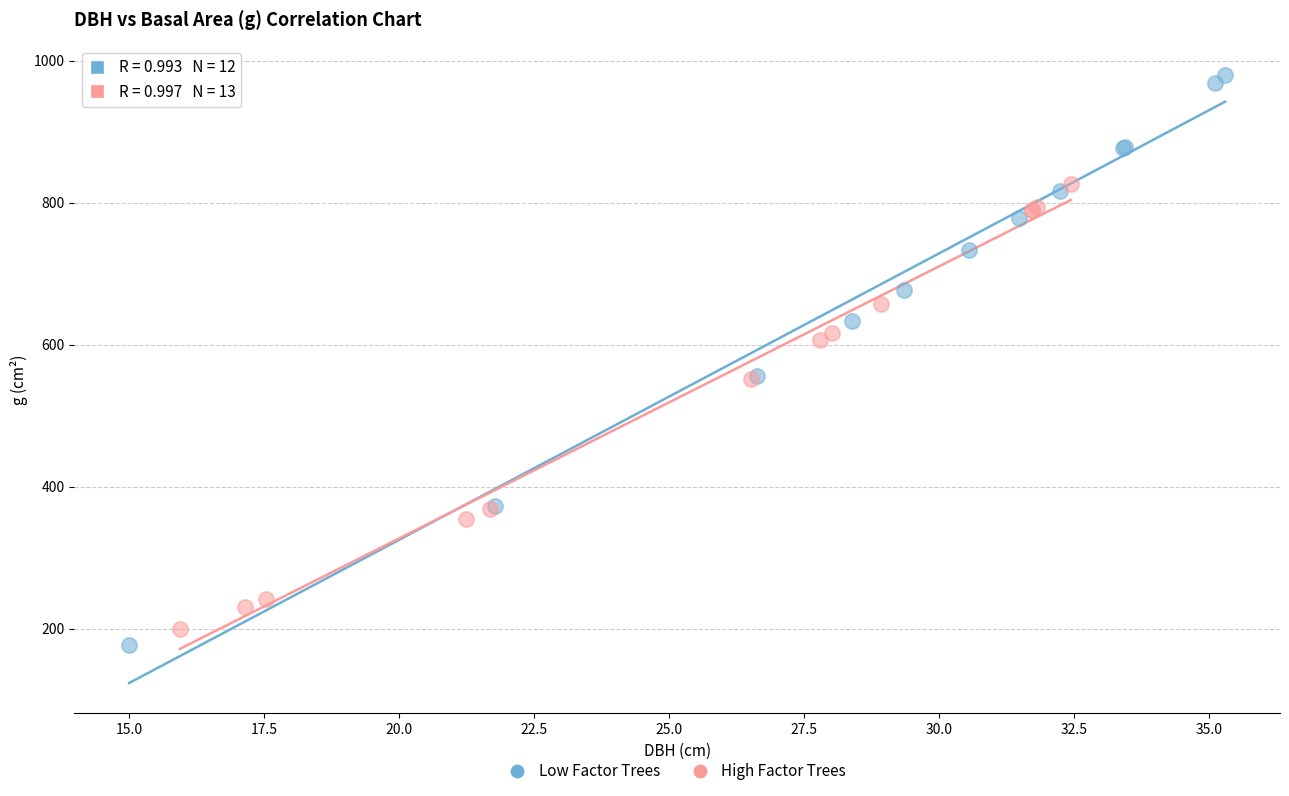

Which series has the largest Y range (max minus min)?

Low Factor Trees